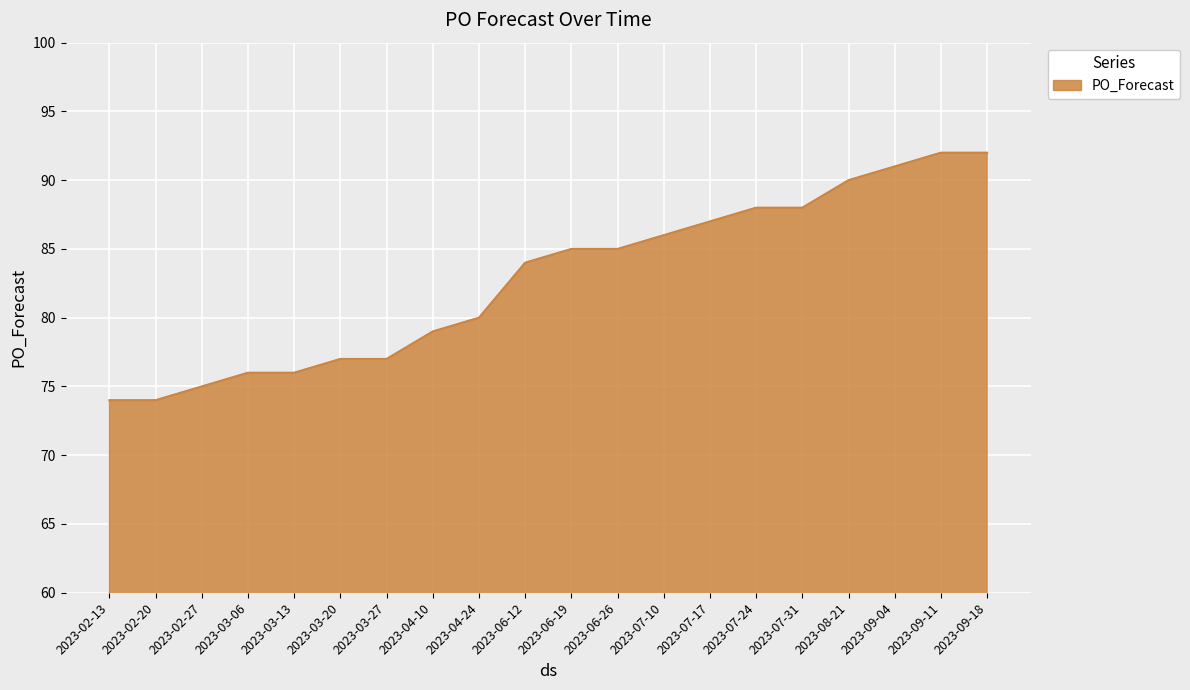

What position from the right is 2023-02-20?

19